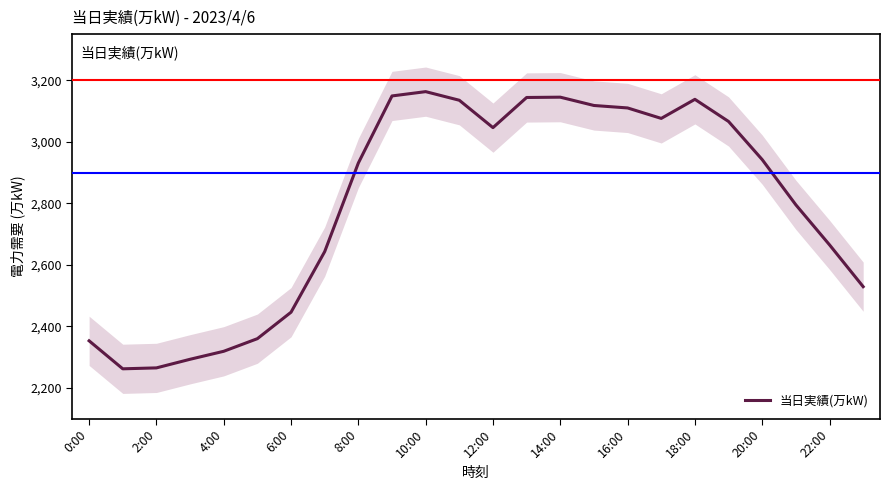

The value of 当日実績(万kW) at 16:00 is 4905. True or false?

False